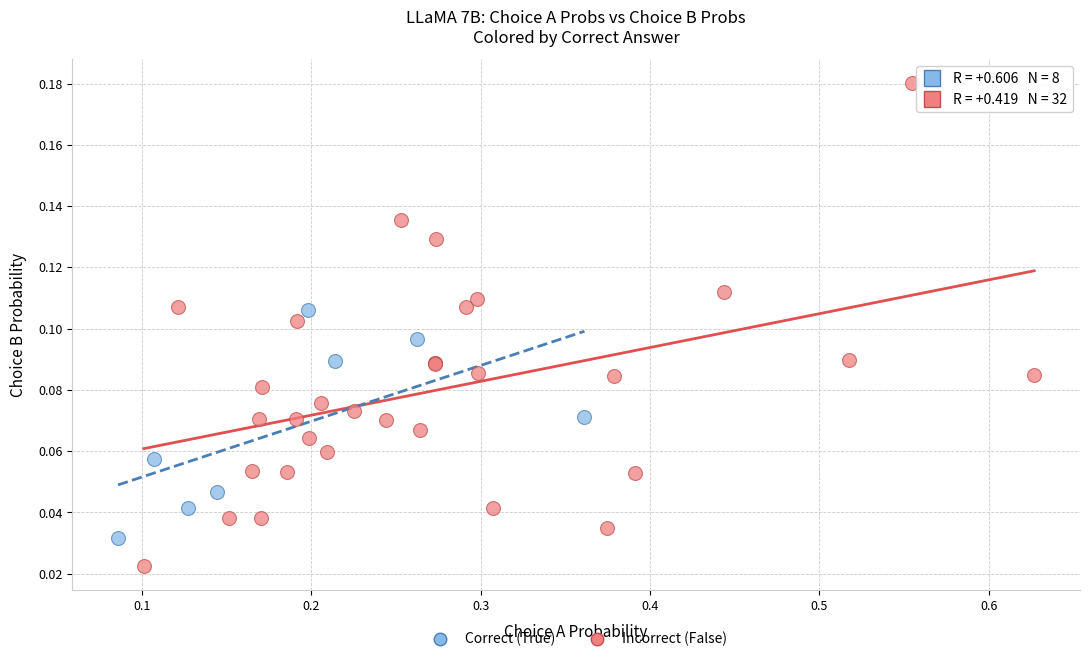

Which series has the widest spread of Y values?

Incorrect (False)